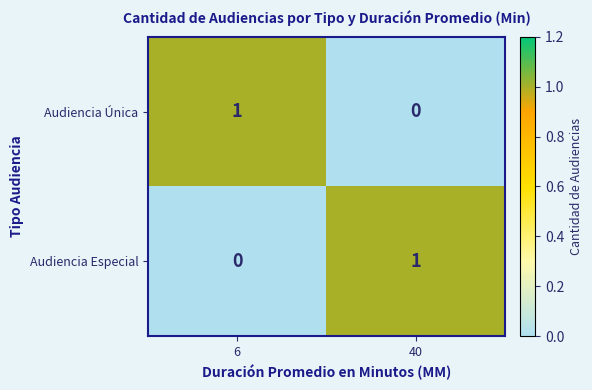

Reading left to right, transcribe all the data shown in this chart.

Audiencia Única: 6=1	40=0
Audiencia Especial: 6=0	40=1